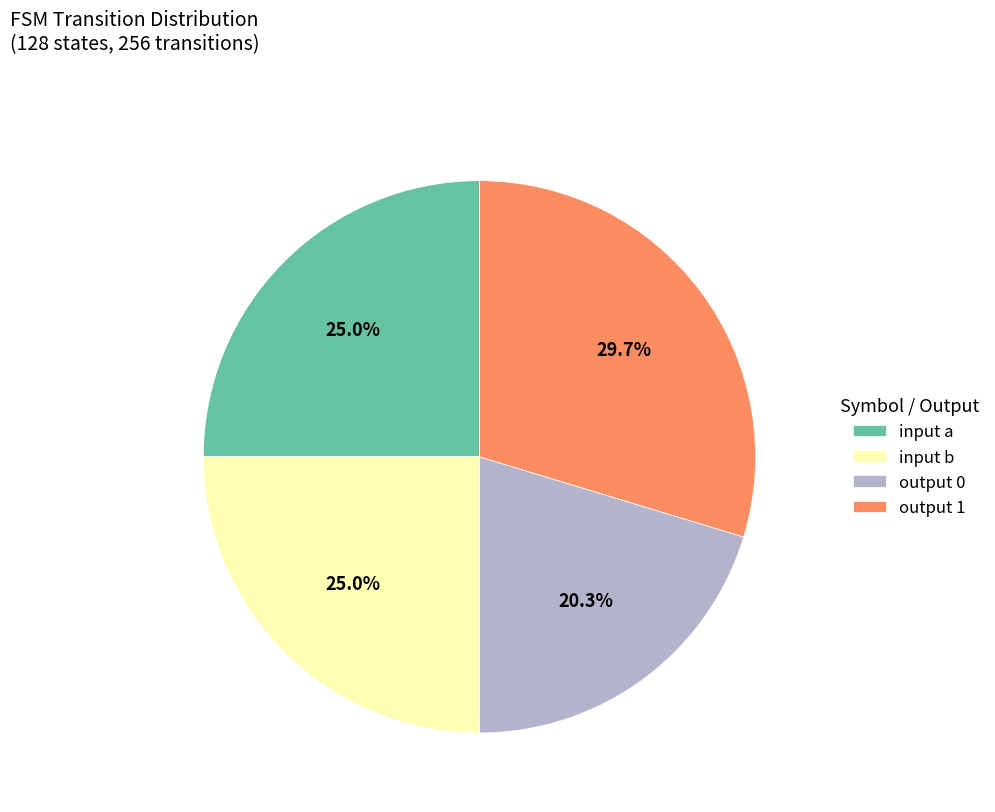

To the nearest percent, what is the difference between the input b and output 1 slice percentages?

5%